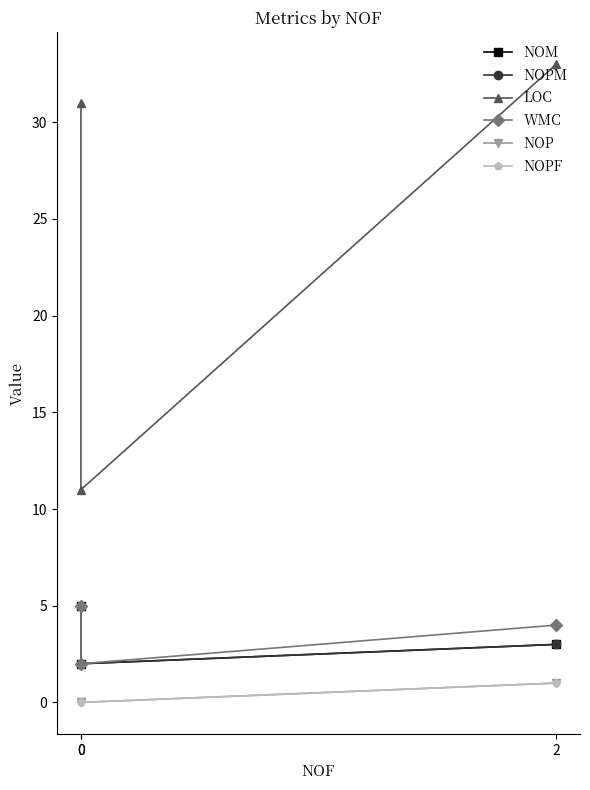

Rank the series at 0 from highest to lowest value.

LOC, NOM, NOPM, WMC, NOP, NOPF